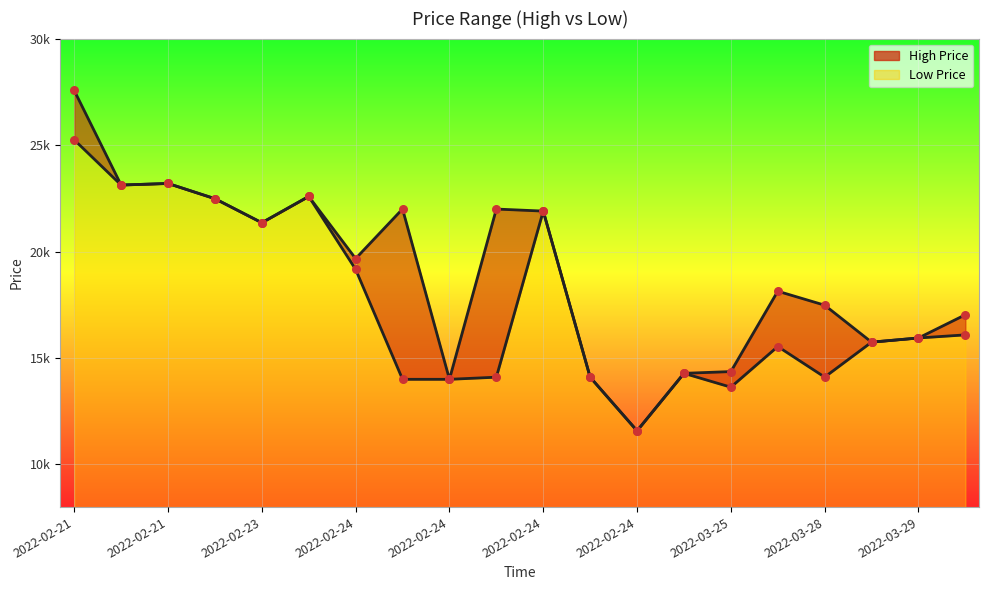

At which category is the sum across all series the highest?

2022-02-21